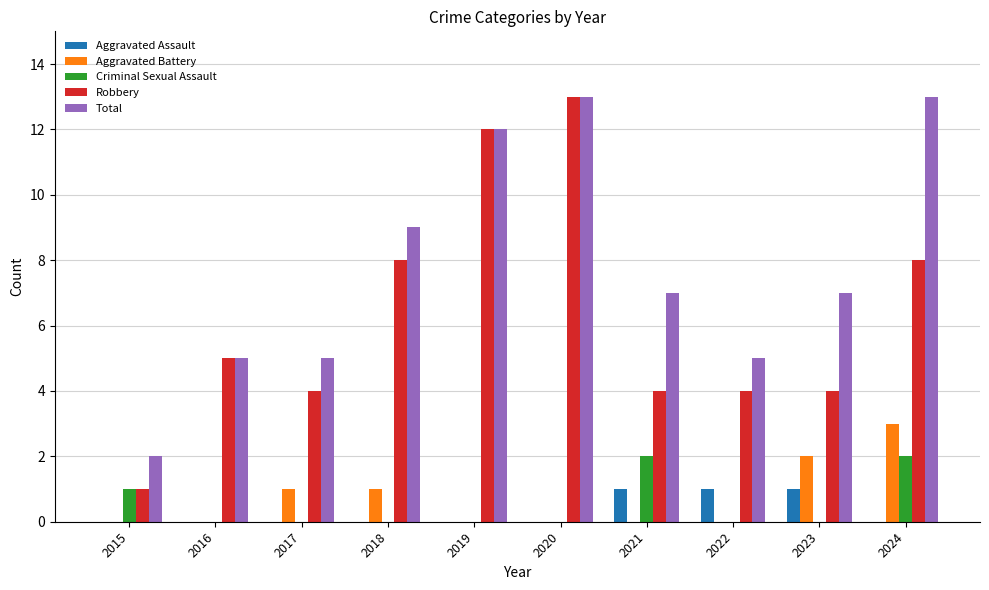

Count the Criminal Sexual Assault values in the range 0 to 1.

8